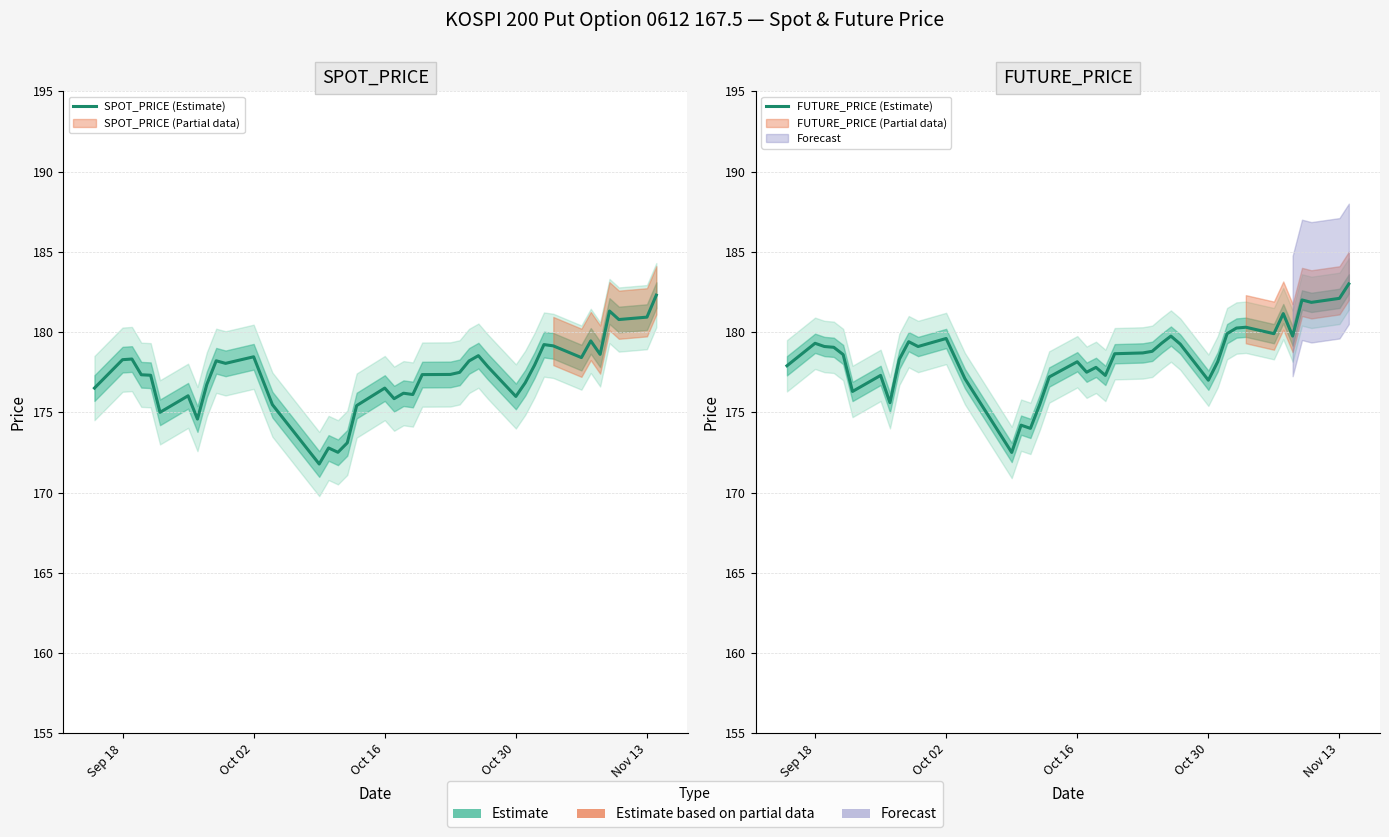

How many groups of bars are there?

40